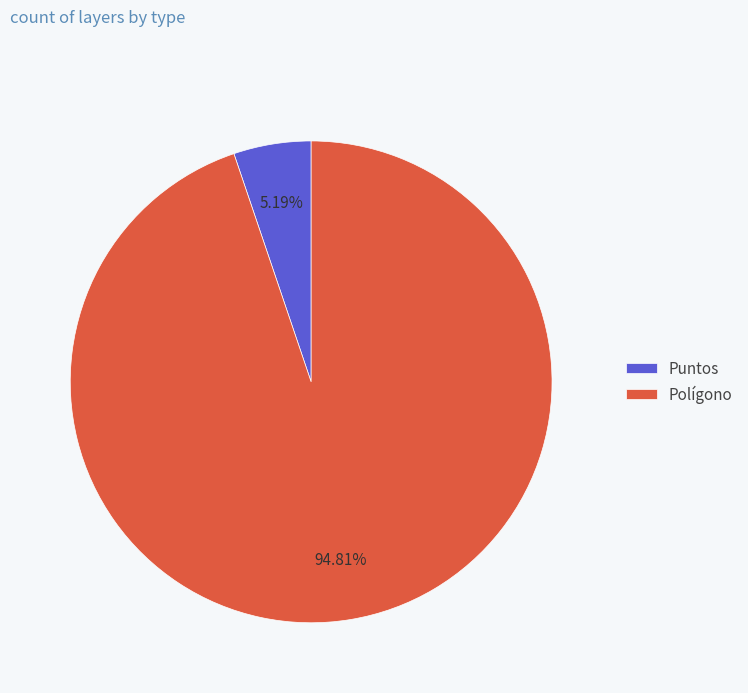

Is it true that Puntos is 5% of the pie?

True